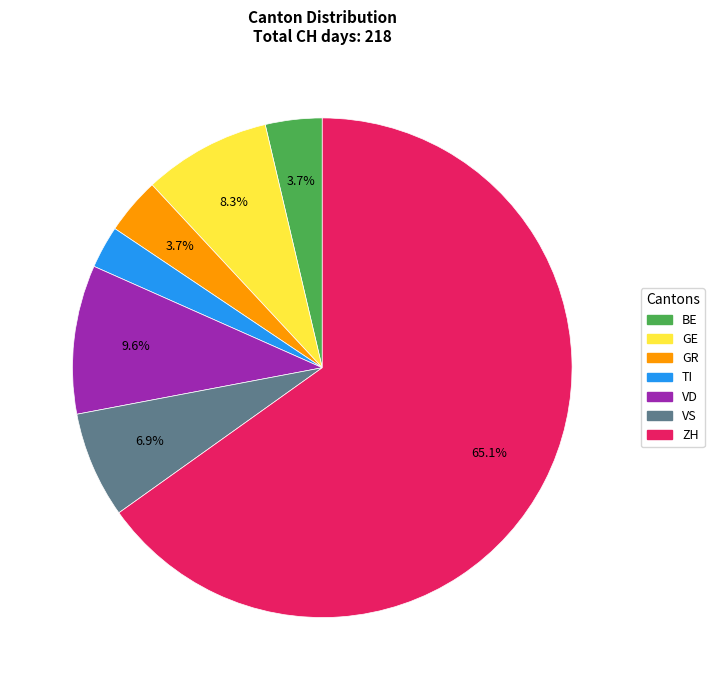

Which slice is the smallest?

TI